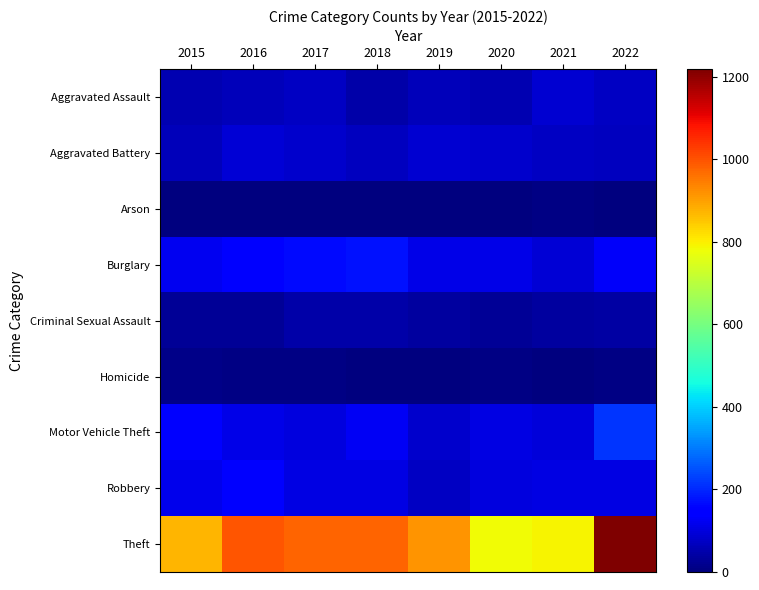

Reading left to right, extract all data points from this chart.

Aggravated Assault: 2015=54	2016=66	2017=72	2018=43	2019=65	2020=56	2021=86	2022=76
Aggravated Battery: 2015=64	2016=93	2017=83	2018=70	2019=88	2020=82	2021=75	2022=69
Arson: 2015=2	2016=2	2017=1	2018=3	2019=2	2020=4	2021=8	2022=4
Burglary: 2015=121	2016=139	2017=162	2018=176	2019=110	2020=110	2021=95	2022=133
Criminal Sexual Assault: 2015=28	2016=28	2017=44	2018=43	2019=36	2020=26	2021=36	2022=42
Homicide: 2015=13	2016=8	2017=5	2018=2	2019=0	2020=6	2021=2	2022=9
Motor Vehicle Theft: 2015=152	2016=110	2017=104	2018=127	2019=84	2020=109	2021=96	2022=215
Robbery: 2015=117	2016=145	2017=105	2018=107	2019=75	2020=102	2021=105	2022=108
Theft: 2015=874	2016=999	2017=979	2018=977	2019=914	2020=783	2021=791	2022=1218